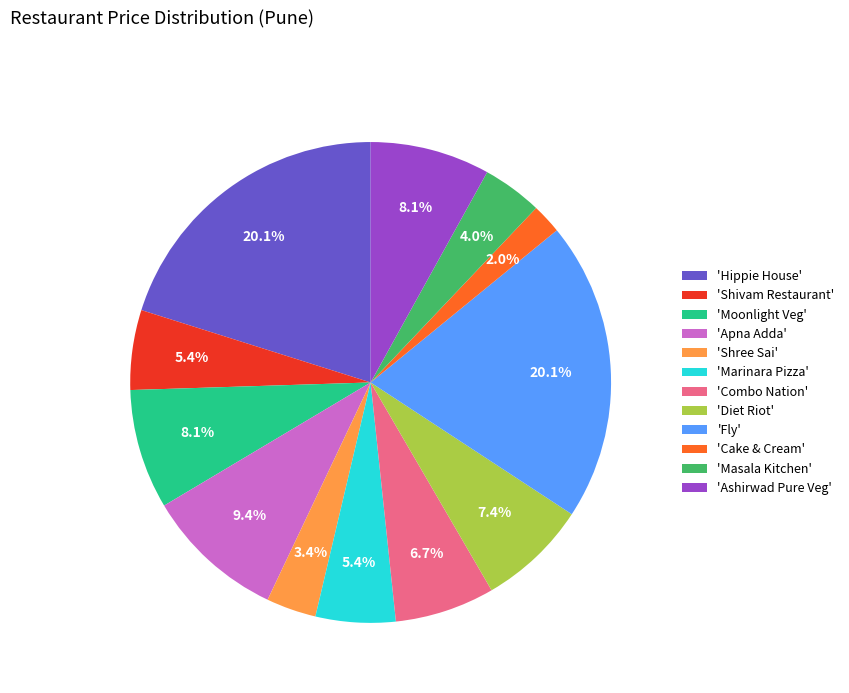

What is the smallest slice in the pie chart?

'Cake & Cream'